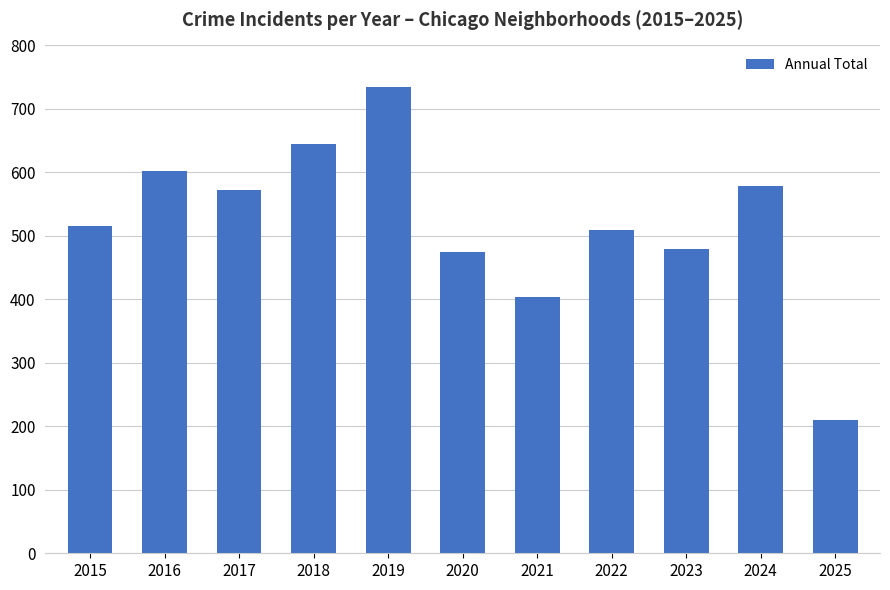

At which category does the chart reach its minimum across all series?

2025